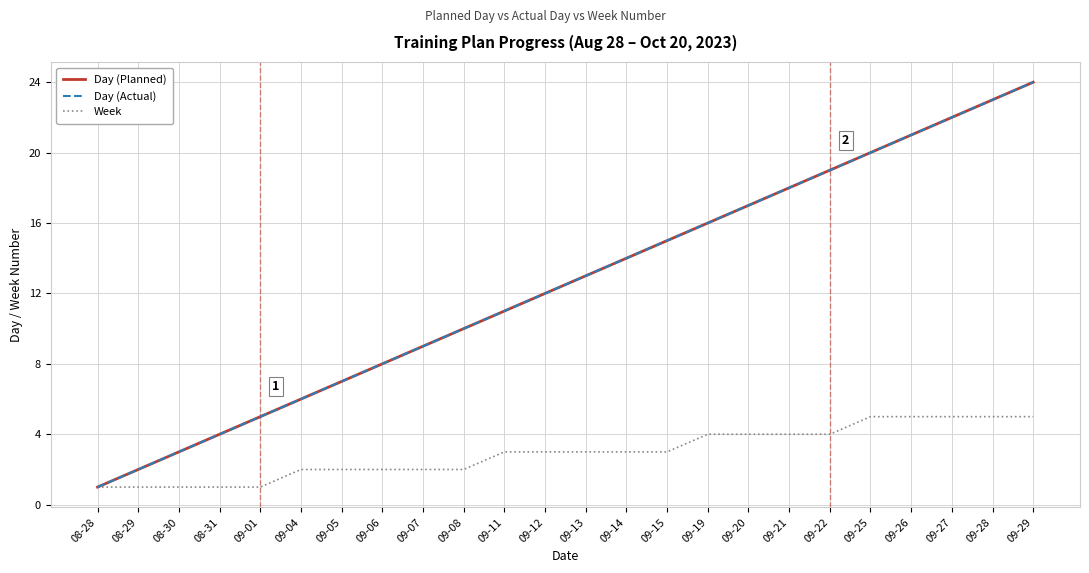

Where does the Day (Actual) series first go above 13?

09-14